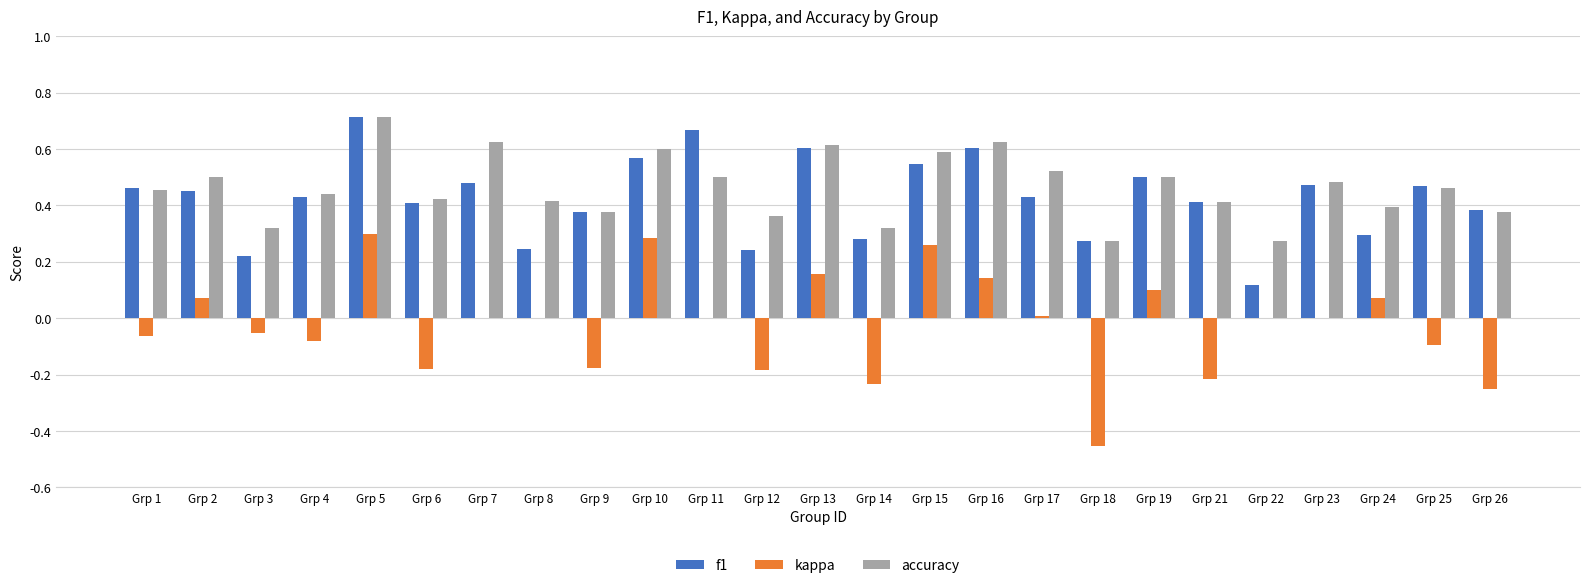

The value of accuracy at Grp 8 is 0.4. True or false?

True